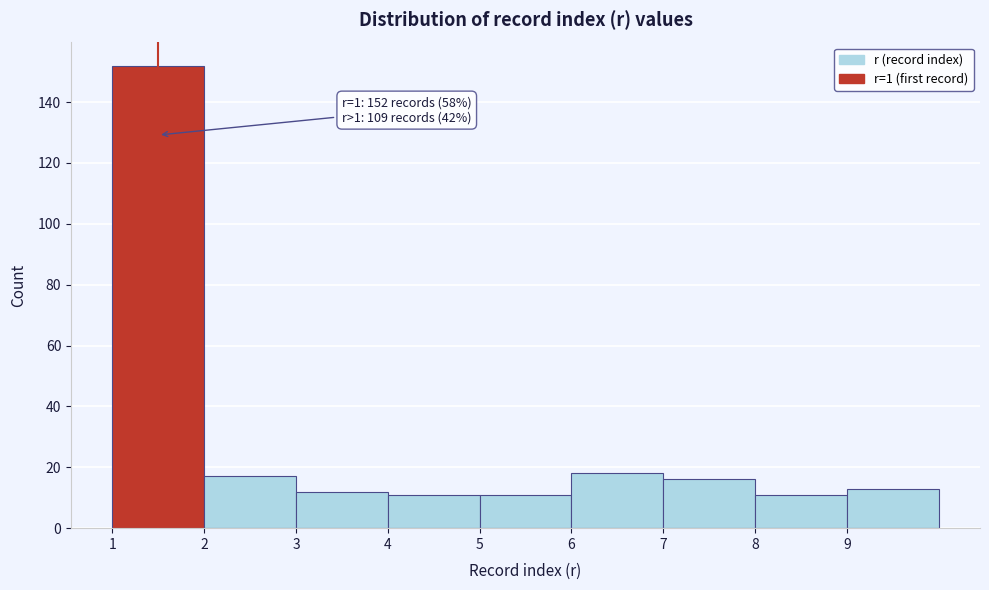

Which range on the x-axis has the tallest bar?

1 to 2